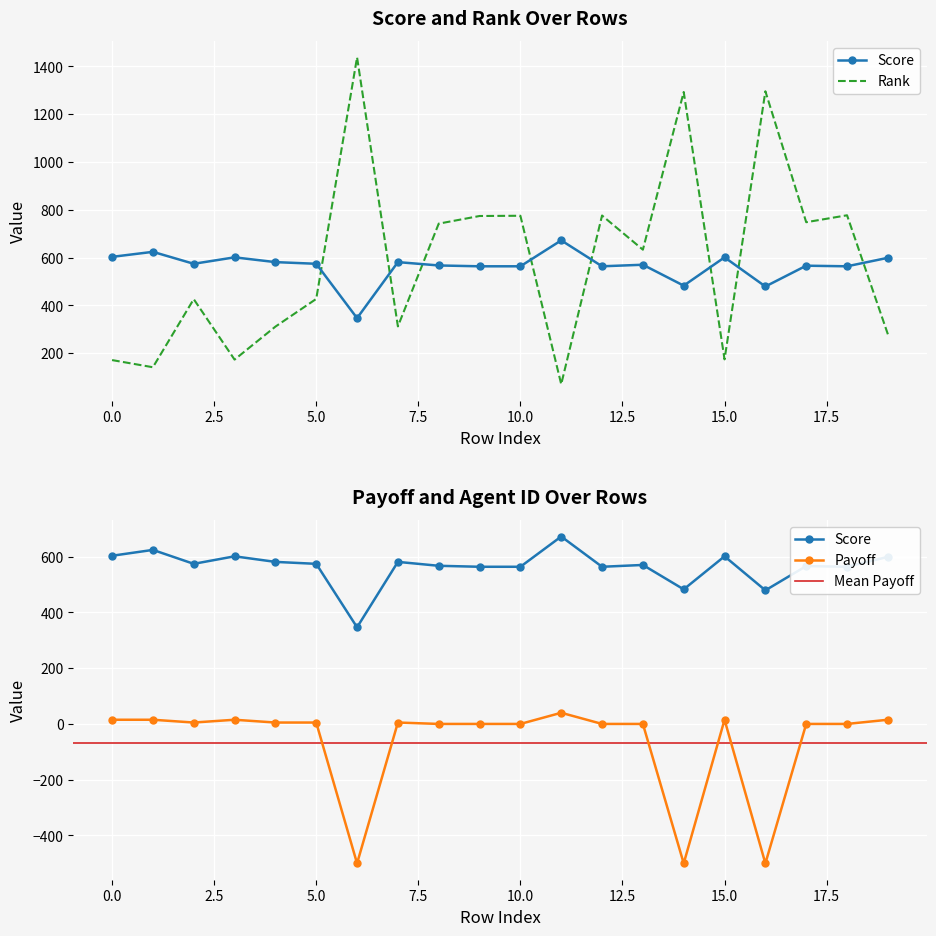

Which series ends up on top after the final intersection of Rank and Score?

Score